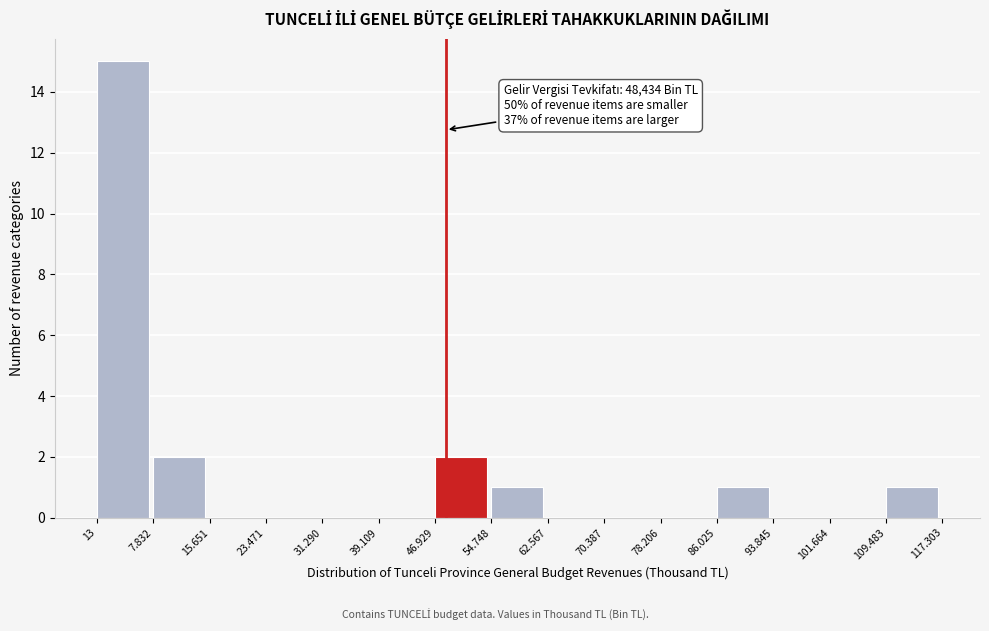

Reading left to right, transcribe all the data shown in this chart.

13=15	7.832=2	15.651=0	23.471=0	31.290=0	39.109=0	46.929=2	54.748=1	62.567=0	70.387=0	78.206=0	86.025=1	93.845=0	101.664=0	109.483=1